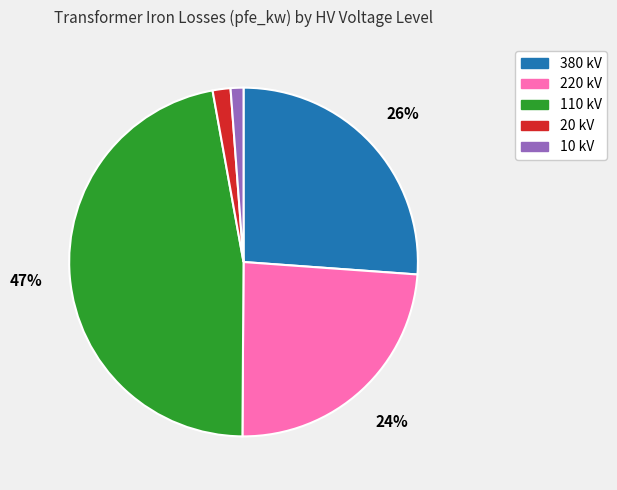

Does any single category account for the majority?

No